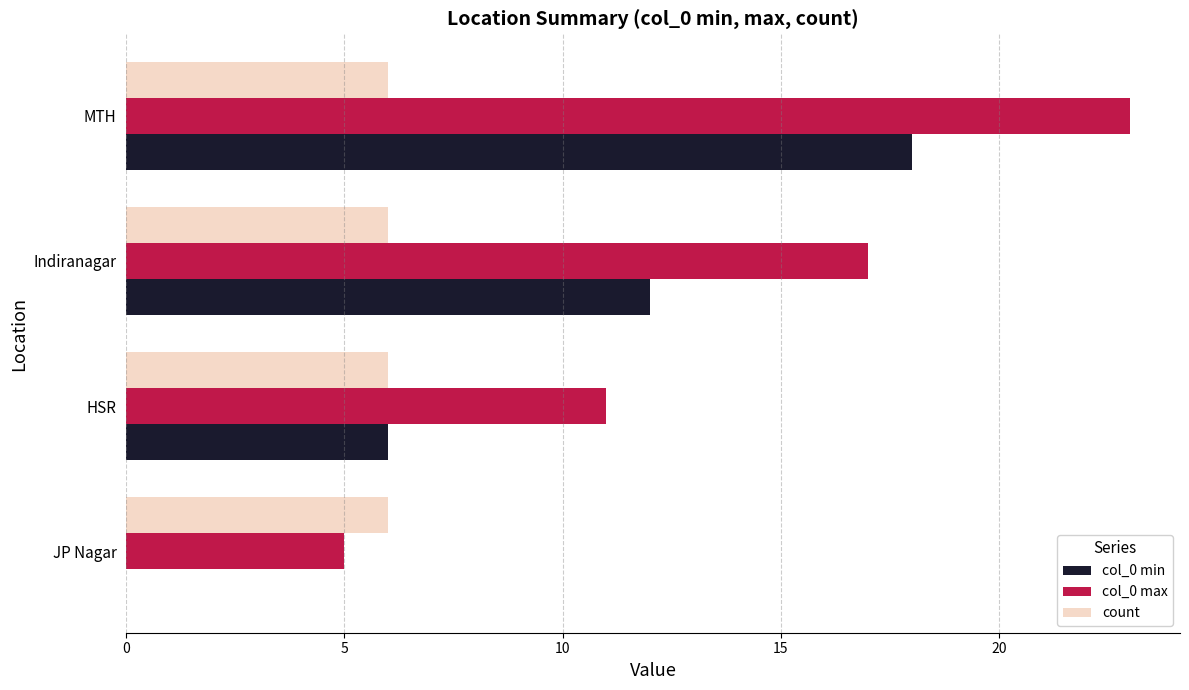

What is the total value across all series at Indiranagar?

35